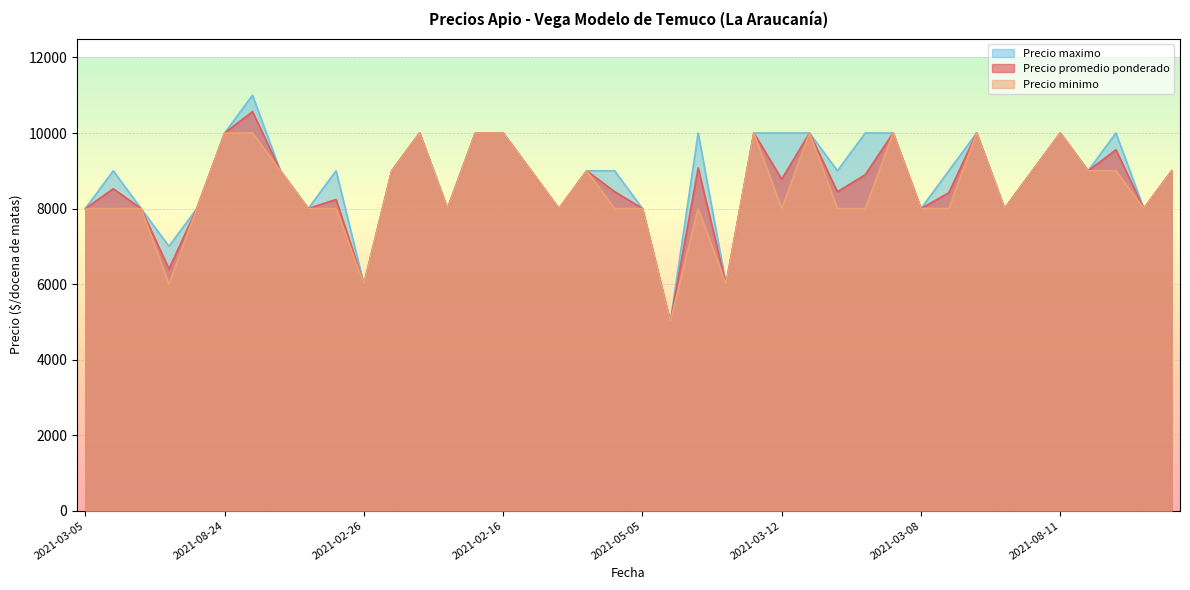

Where is Precio minimo nearest to the value 7500?

2021-03-05